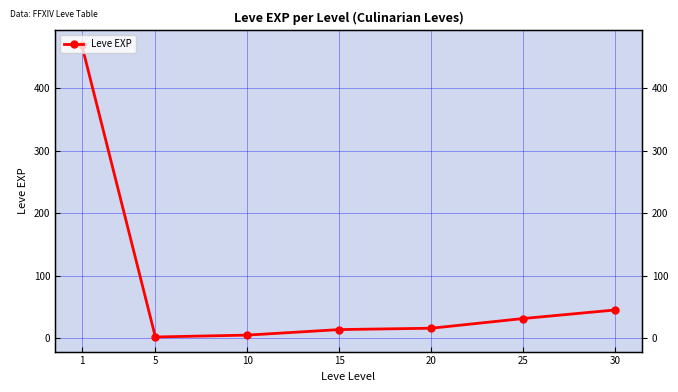

Reading left to right, extract all data points from this chart.

1=468.5	5=2.3	10=5.3	15=14.2	20=16.3	25=31.8	30=45.5